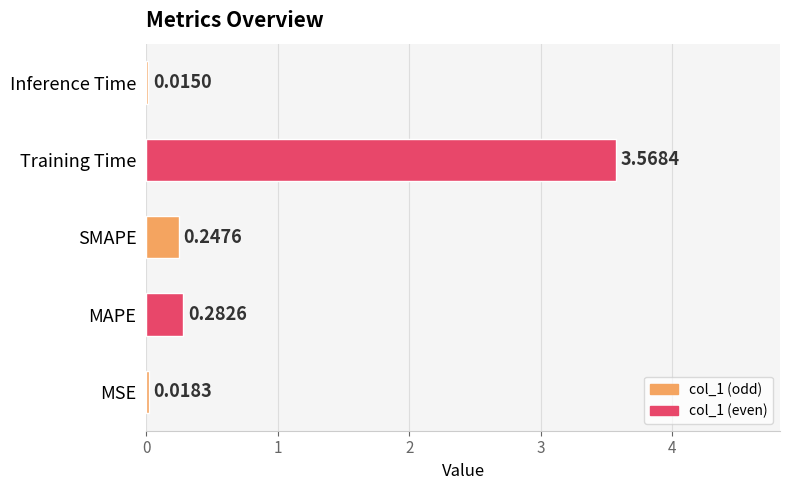

What is the average value?

0.8